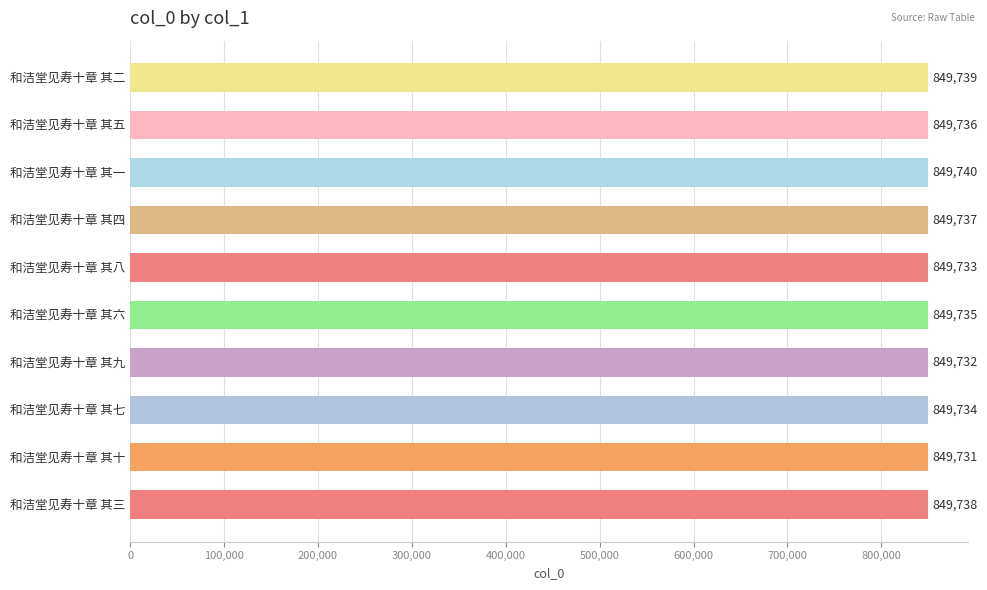

Rank the categories by value from highest to lowest.

和洁堂见寿十章 其一, 和洁堂见寿十章 其二, 和洁堂见寿十章 其三, 和洁堂见寿十章 其四, 和洁堂见寿十章 其五, 和洁堂见寿十章 其六, 和洁堂见寿十章 其七, 和洁堂见寿十章 其八, 和洁堂见寿十章 其九, 和洁堂见寿十章 其十